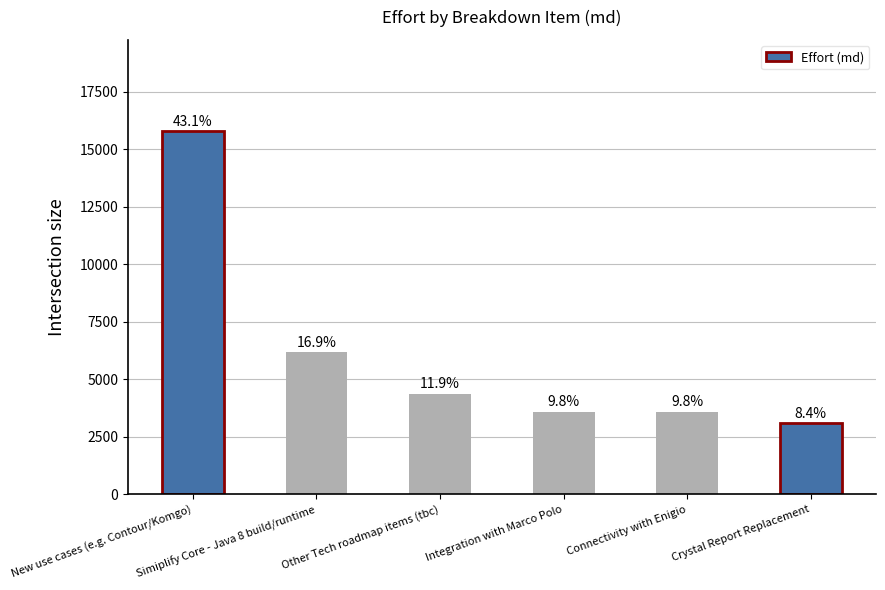

How many bars are there in total?

6